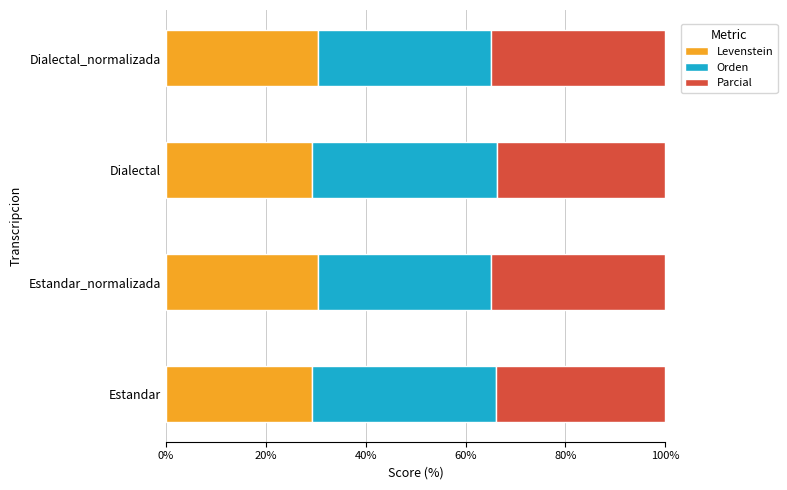

What value does the Levenstein series have at Dialectal?

29.4